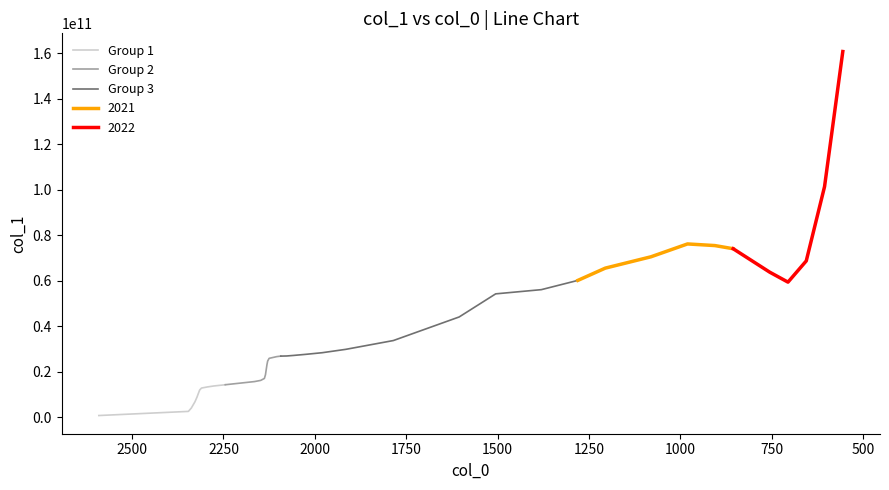

How many data points in Group 2 are above 18760000000?

5